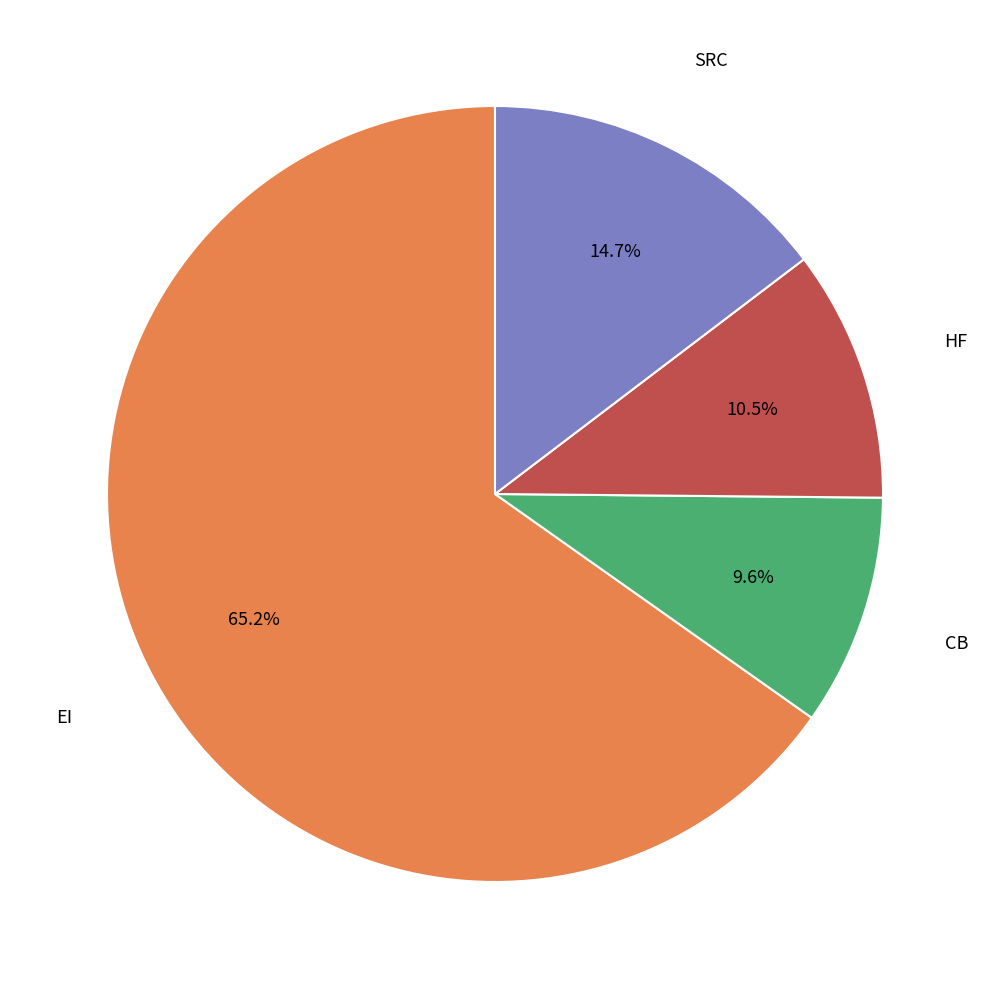

Does any single category account for the majority?

Yes